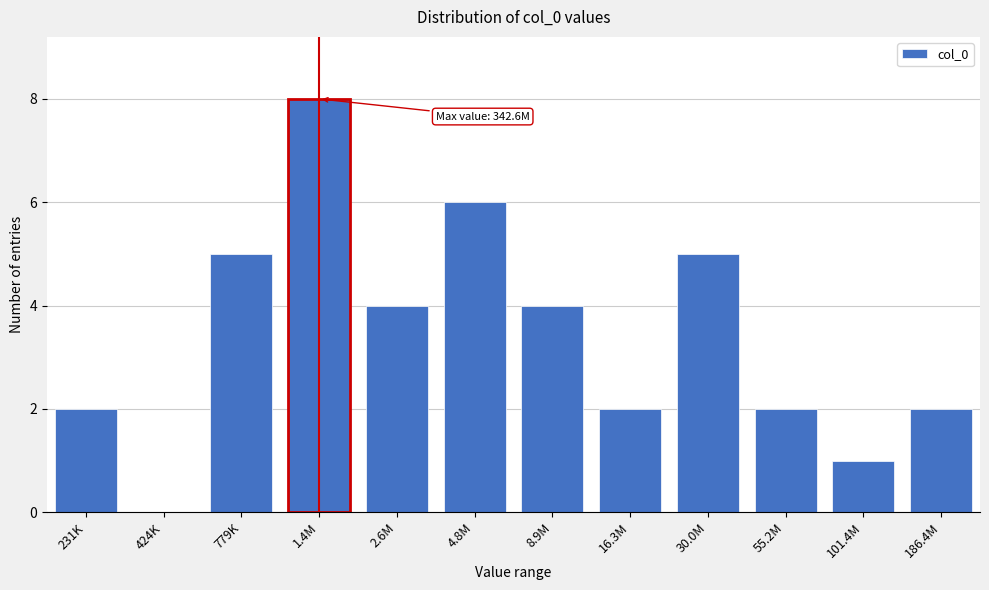

Reading left to right, what are all the values shown in this chart?

231K=2	424K=0	779K=5	1.4M=8	2.6M=4	4.8M=6	8.9M=4	16.3M=2	30.0M=5	55.2M=2	101.4M=1	186.4M=2